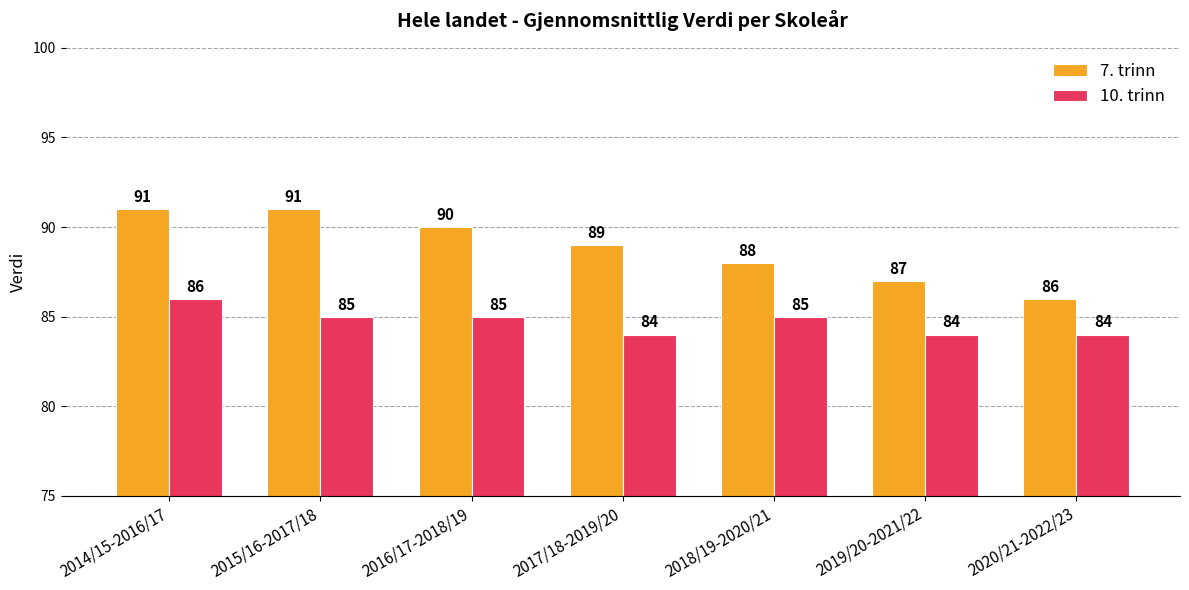

What is the value of the 7. trinn bar at the 7th from the left?

86